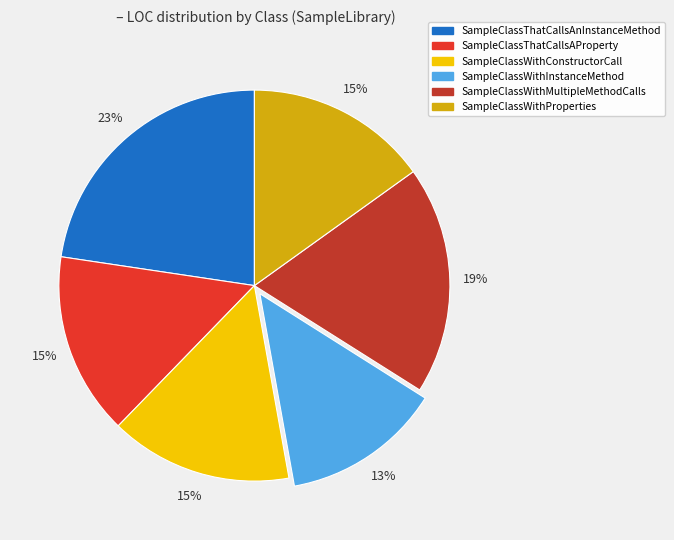

True or false: SampleClassWithInstanceMethod accounts for 13% of the total.

True